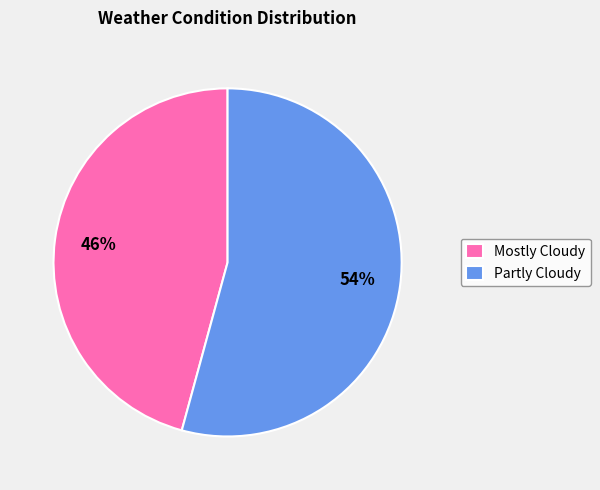

Count the number of slices in the pie.

2